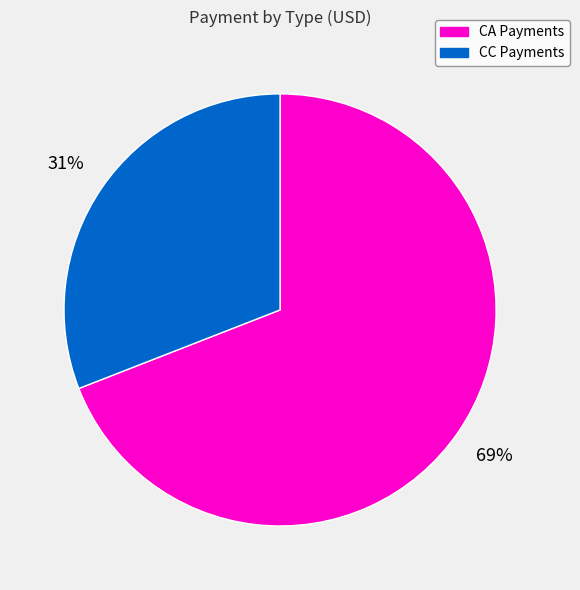

To the nearest percent, what percentage of the pie is CC Payments?

31%